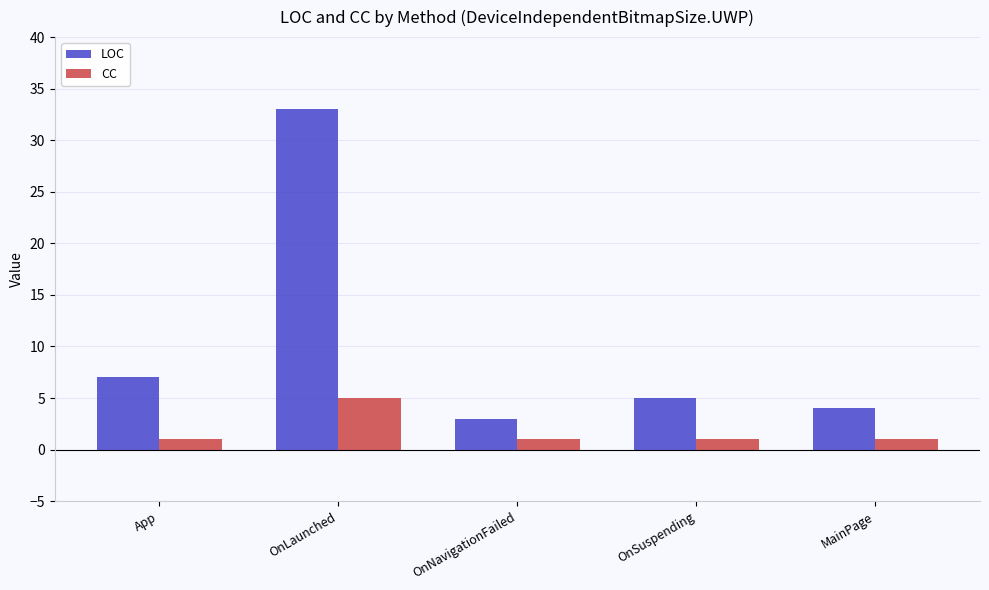

How many bars are there in each group?

2